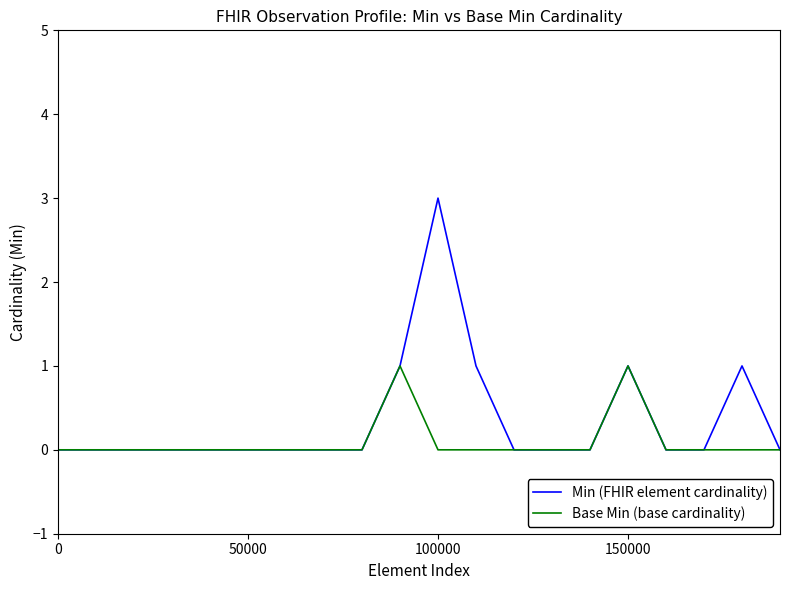

What is the greatest value displayed?

3